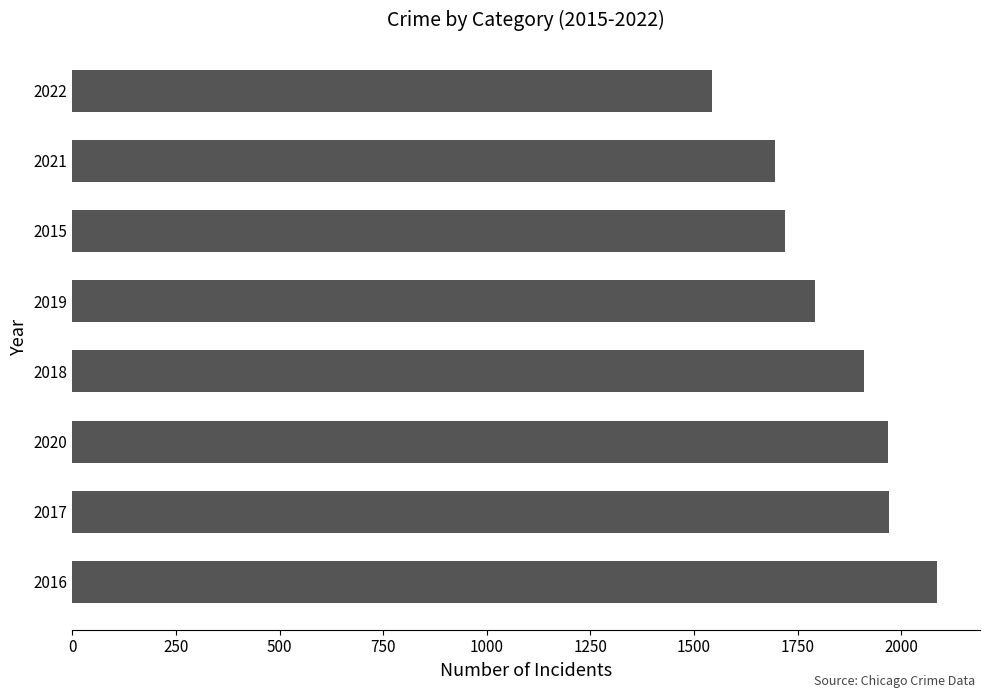

Is it true that the value at 2021 is 1696?

True